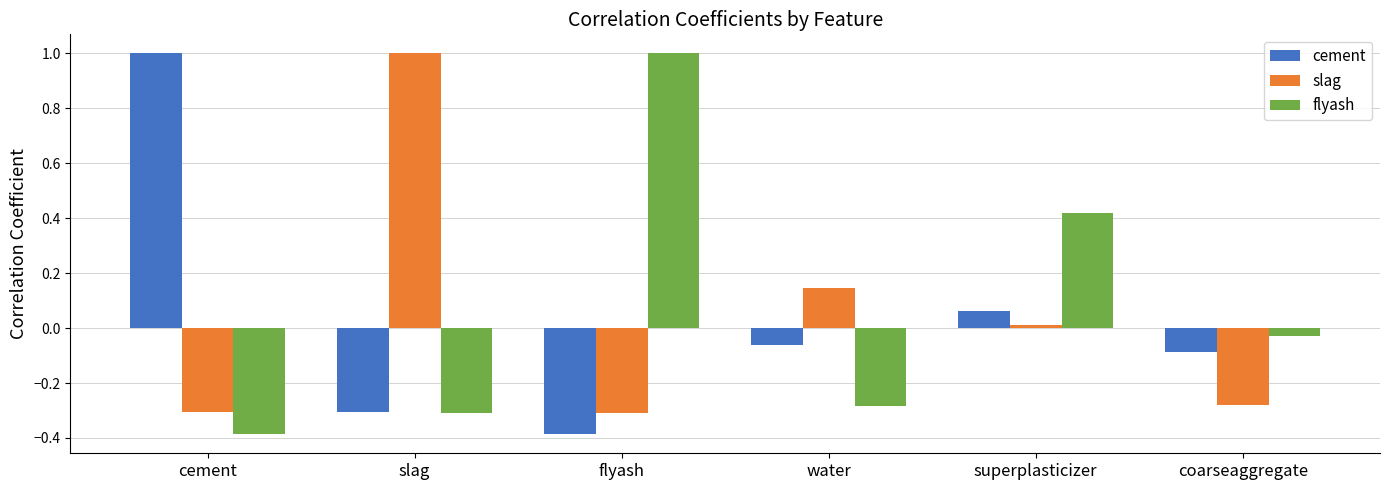

What is the difference between the maximum and minimum values in the cement series?

1.4